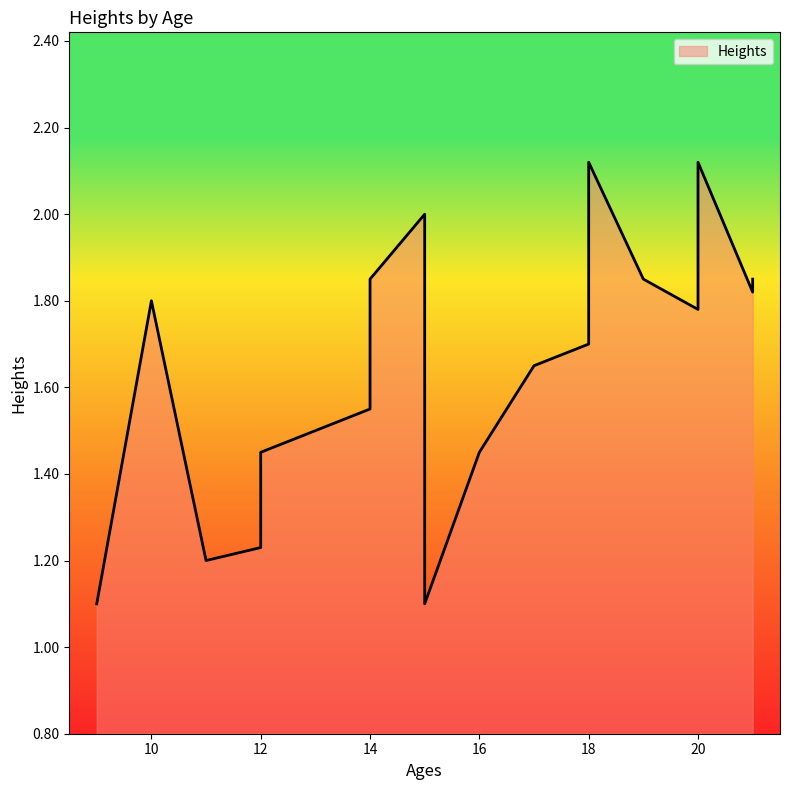

List the labels in order of value, smallest first.

9, 15, 11, 12, 12, 16, 14, 17, 18, 20, 10, 21, 19, 14, 21, 15, 18, 20